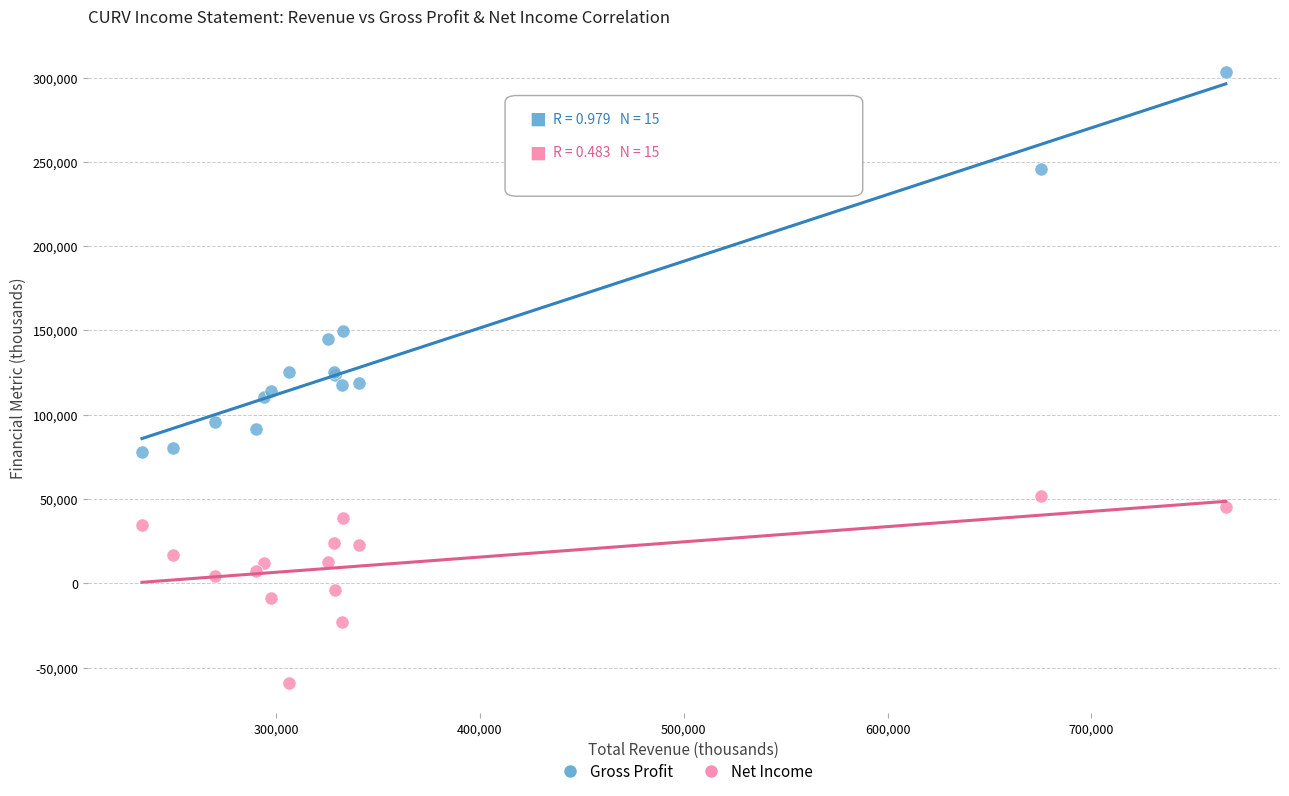

Which series has the widest spread of Y values?

Gross Profit